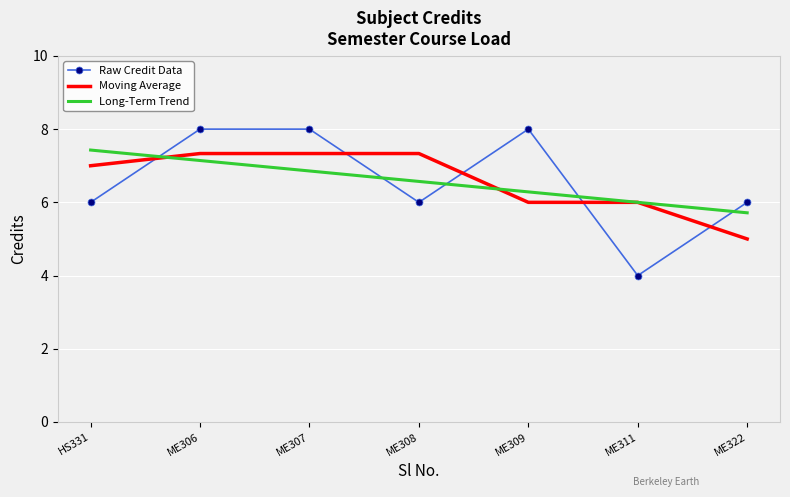

Between which two adjacent categories do Long-Term Trend and Raw Credit Data first intersect?

HS331 and ME306